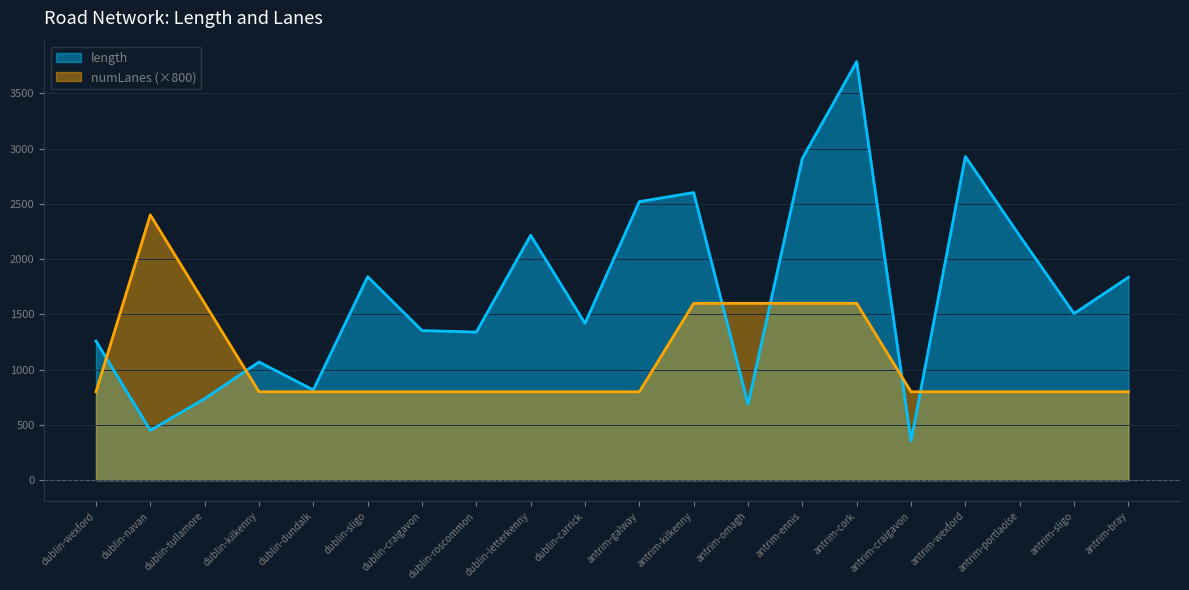

At which category does avg_numLanes reach its first local peak?

dublin-navan